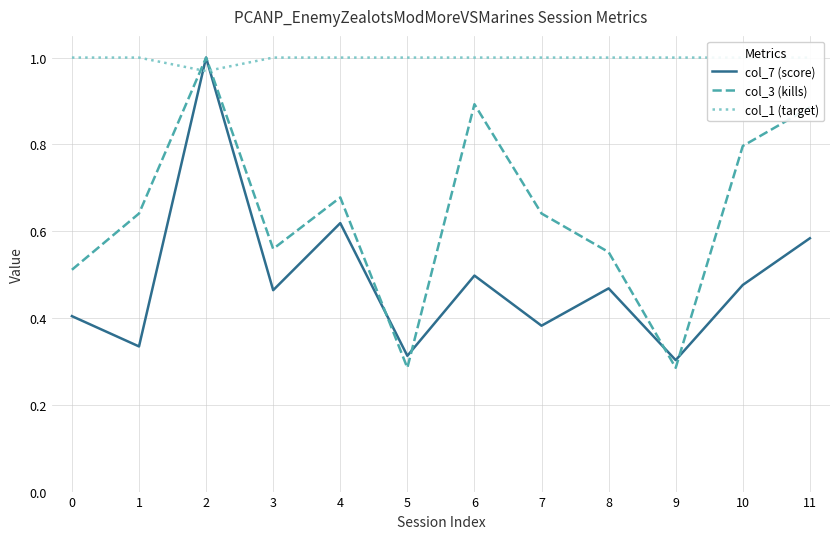

List the labels in order of col_7 (score) value, smallest first.

9, 5, 1, 7, 0, 3, 8, 10, 6, 11, 4, 2